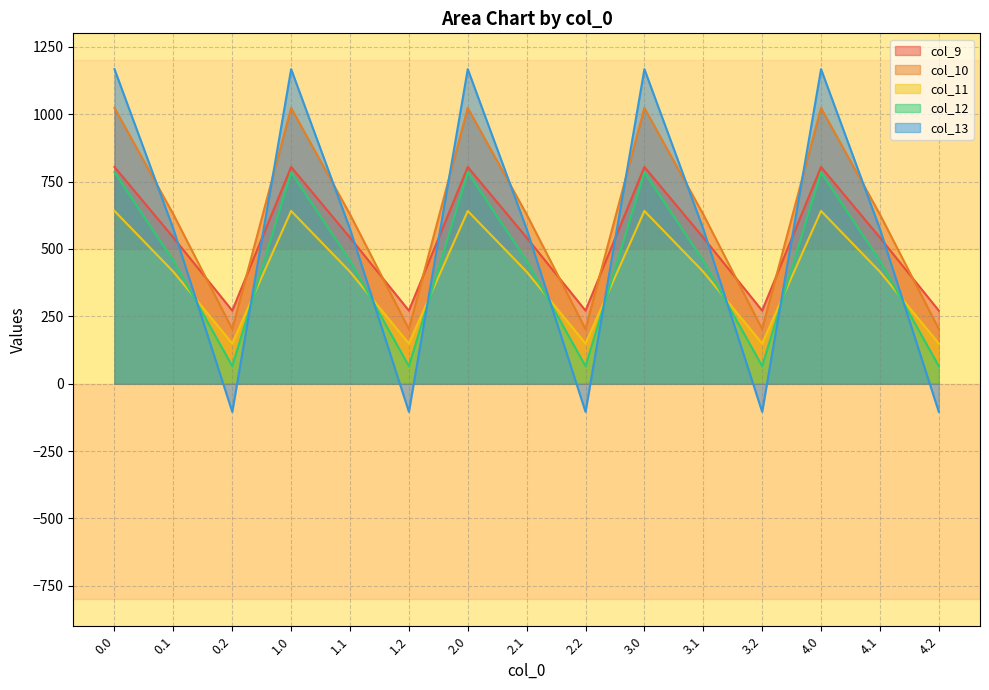

At 0.1, list the series in order from smallest to largest.

col_11, col_12, col_9, col_13, col_10